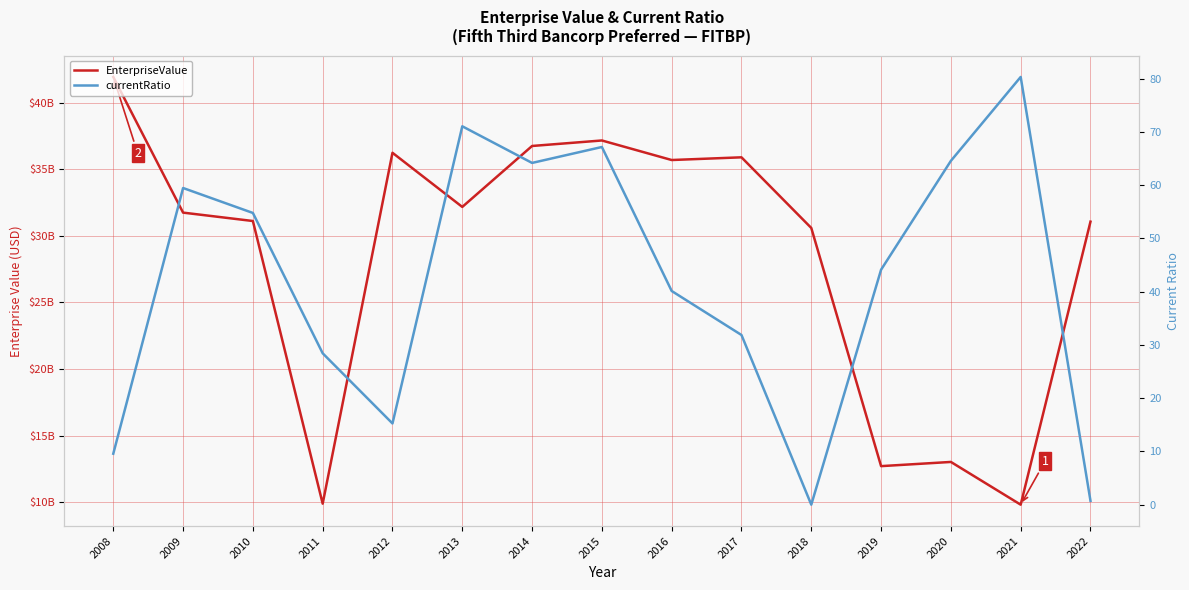

How many categories are shown in the chart?

15